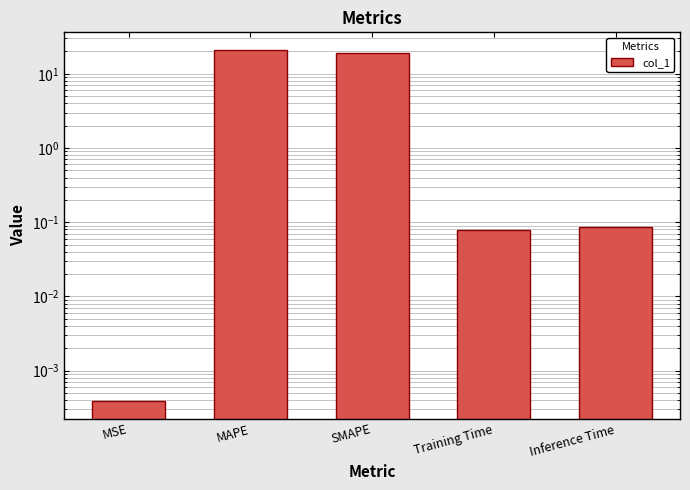

What is the change in value from MAPE to SMAPE?

-2.0